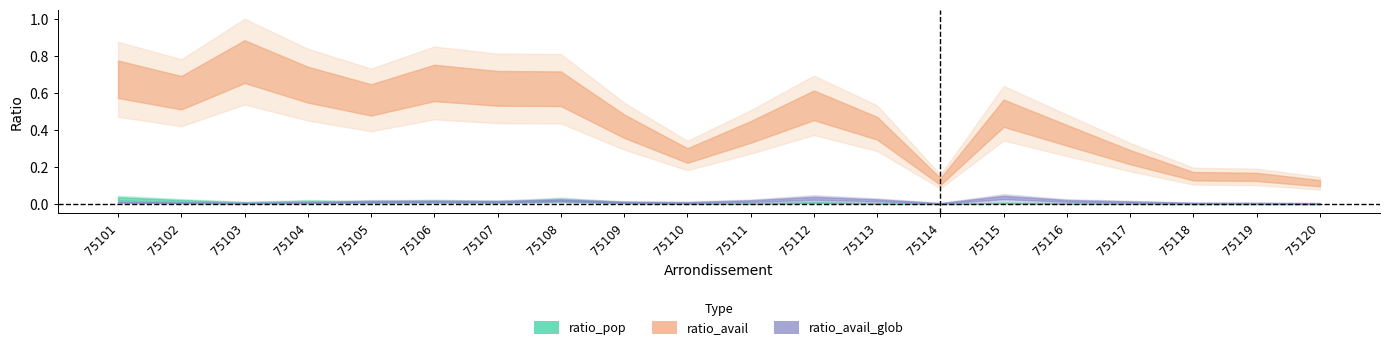

Which series ends up on top after the final intersection of ratio_avail_glob and ratio_pop?

ratio_avail_glob